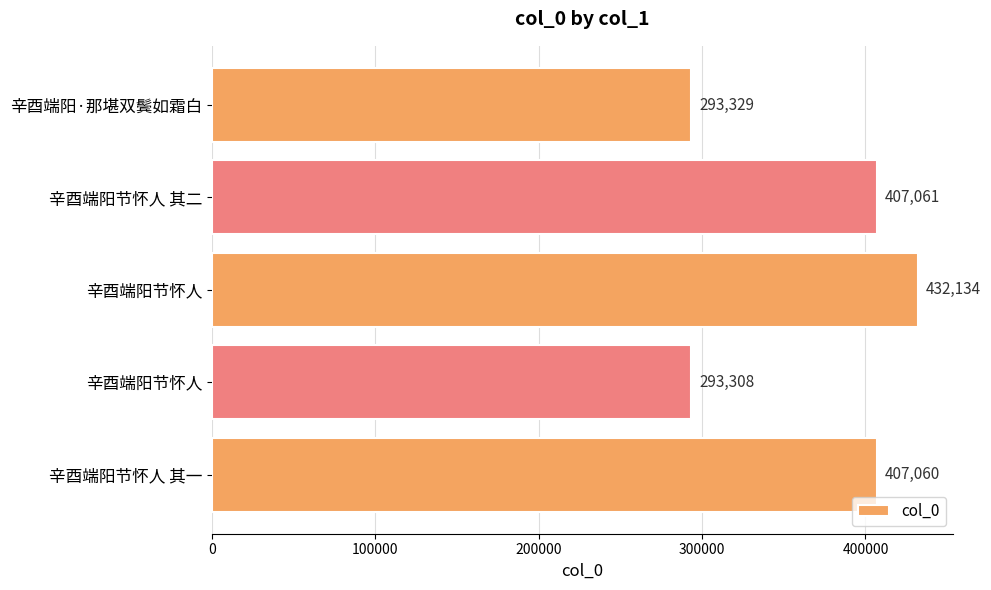

How many bars are there in total?

5